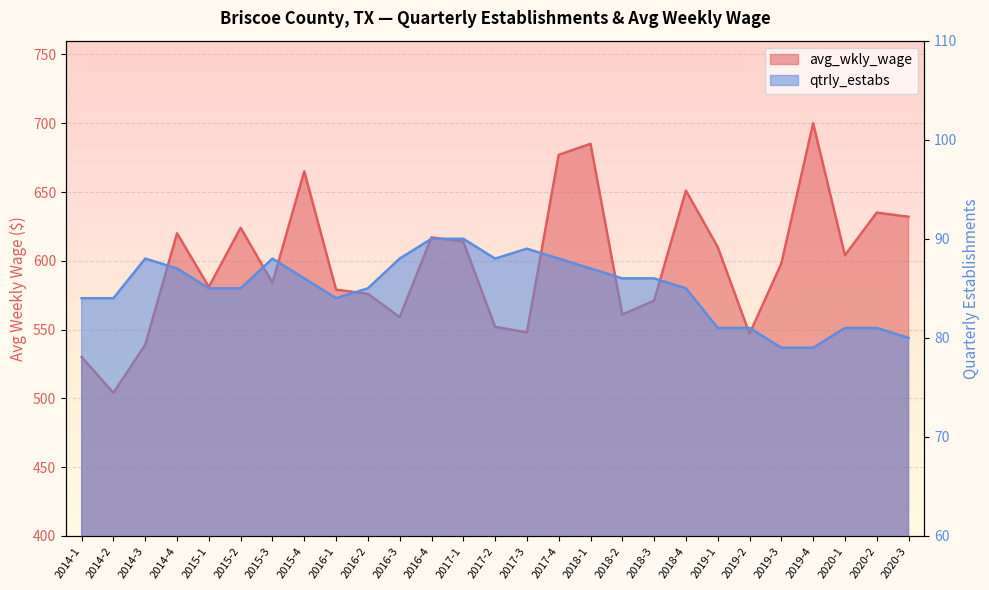

Reading left to right, transcribe all the data shown in this chart.

avg_wkly_wage: 2014-1=530	2014-2=504	2014-3=539	2014-4=620	2015-1=581	2015-2=624	2015-3=584	2015-4=665	2016-1=579	2016-2=576	2016-3=559	2016-4=617	2017-1=614	2017-2=552	2017-3=548	2017-4=677	2018-1=685	2018-2=561	2018-3=571	2018-4=651	2019-1=610	2019-2=547	2019-3=598	2019-4=700	2020-1=604	2020-2=635	2020-3=632
qtrly_estabs: 2014-1=84	2014-2=84	2014-3=88	2014-4=87	2015-1=85	2015-2=85	2015-3=88	2015-4=86	2016-1=84	2016-2=85	2016-3=88	2016-4=90	2017-1=90	2017-2=88	2017-3=89	2017-4=88	2018-1=87	2018-2=86	2018-3=86	2018-4=85	2019-1=81	2019-2=81	2019-3=79	2019-4=79	2020-1=81	2020-2=81	2020-3=80